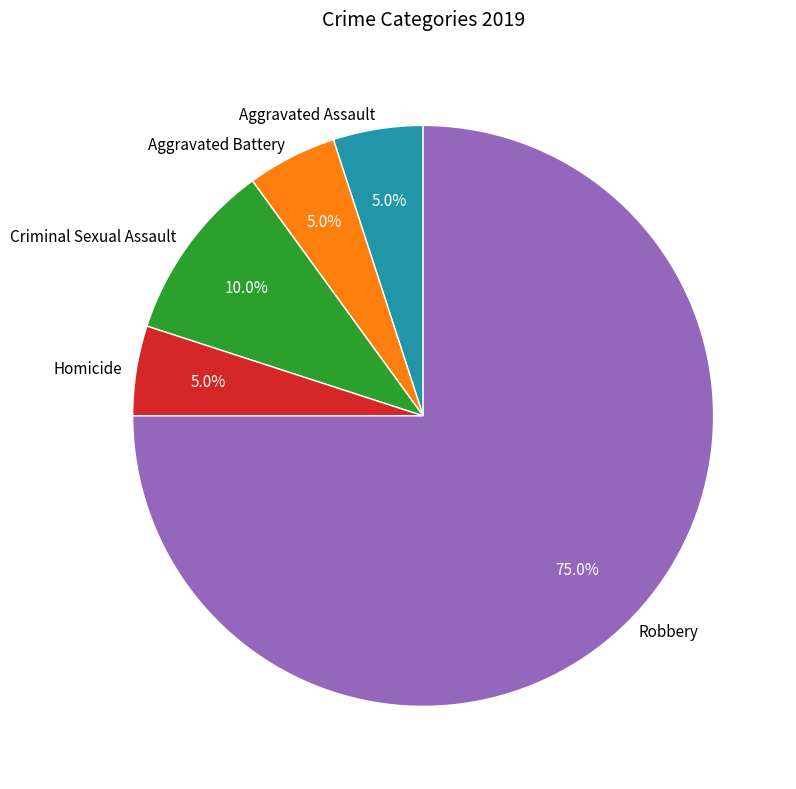

Which slice is the largest?

Robbery